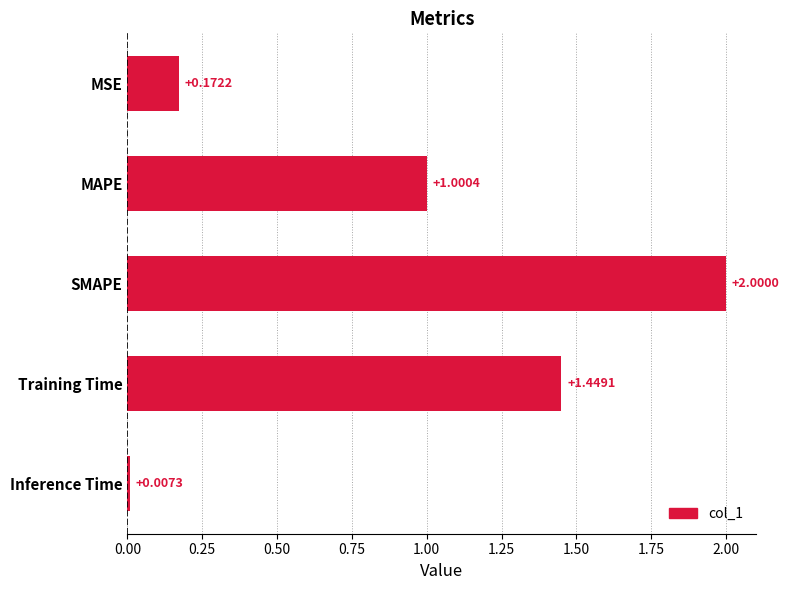

What is the average value?

0.9